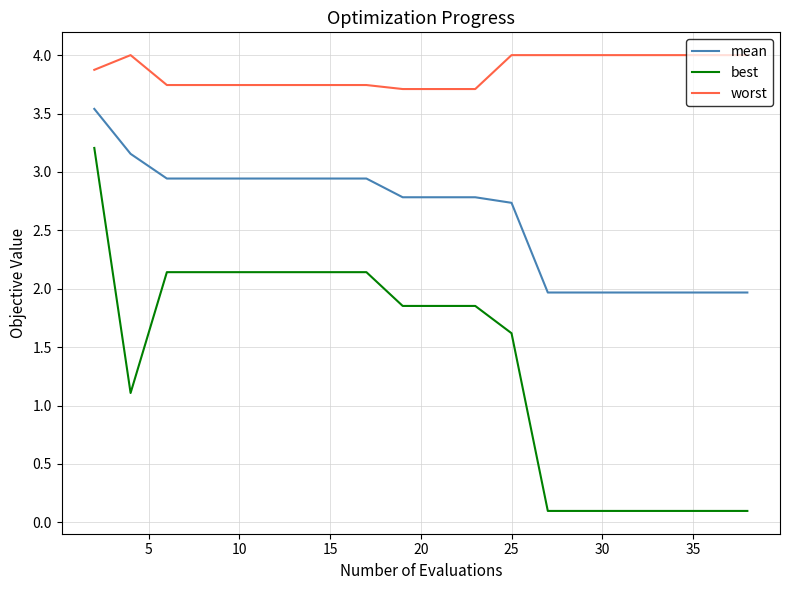

How many lines are shown in the chart?

3